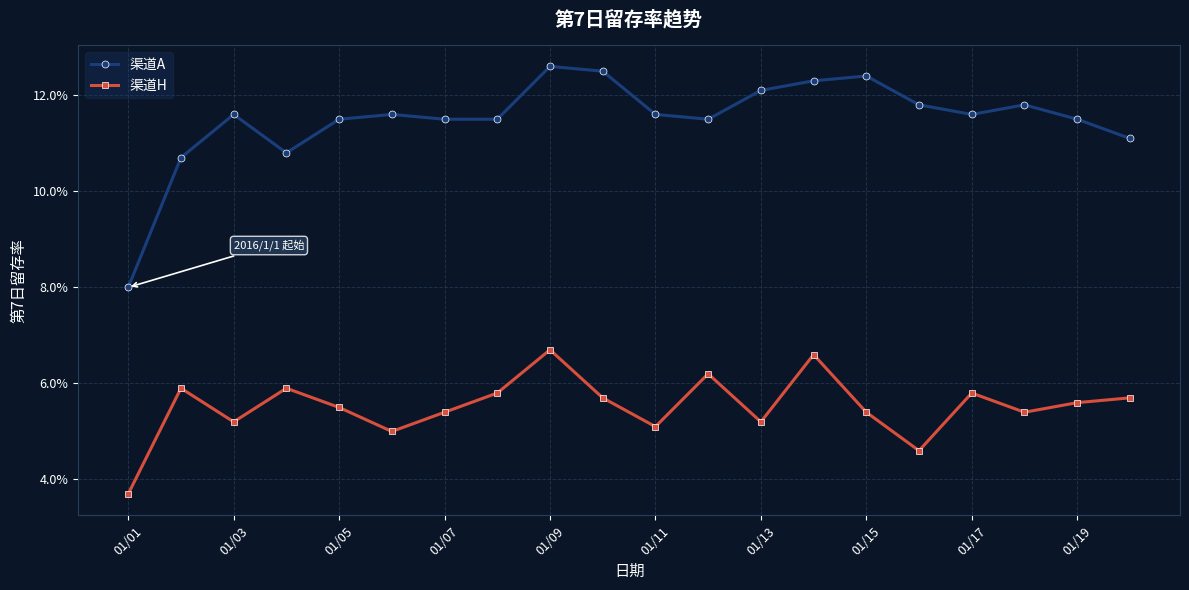

Which category has the highest value in the 渠道A series?

01/09